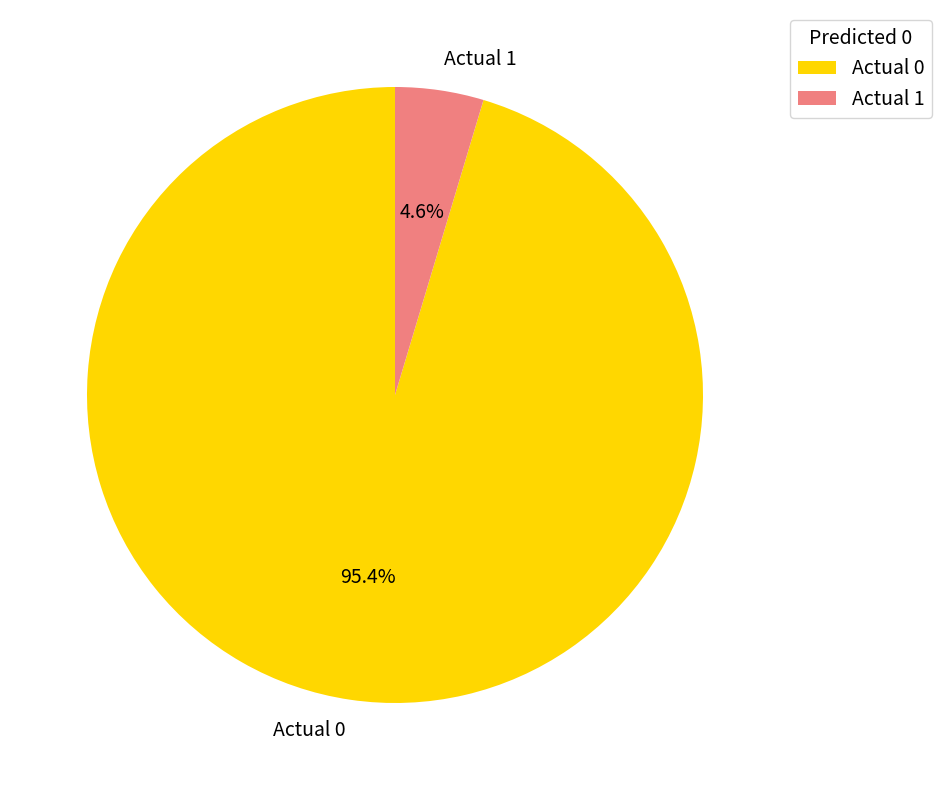

Is the sum of Actual 0 and Actual 1 greater than half?

Yes